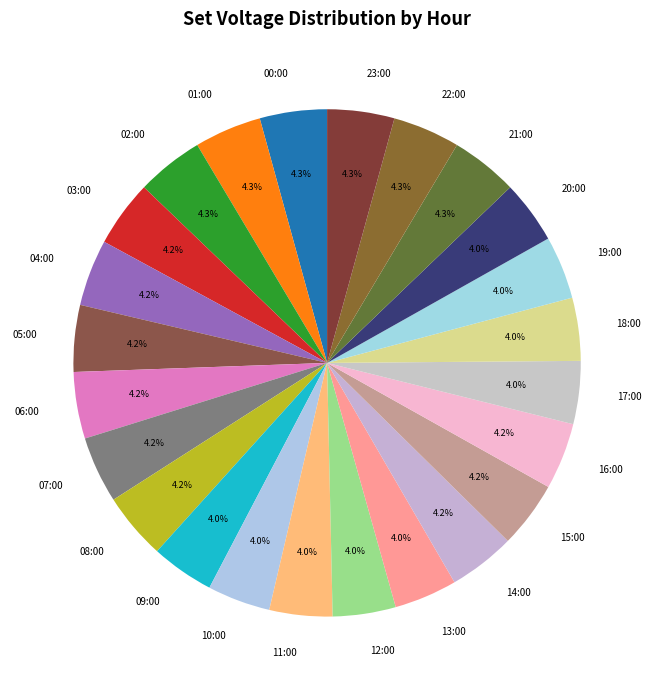

Is 22:00 the majority of the pie?

No